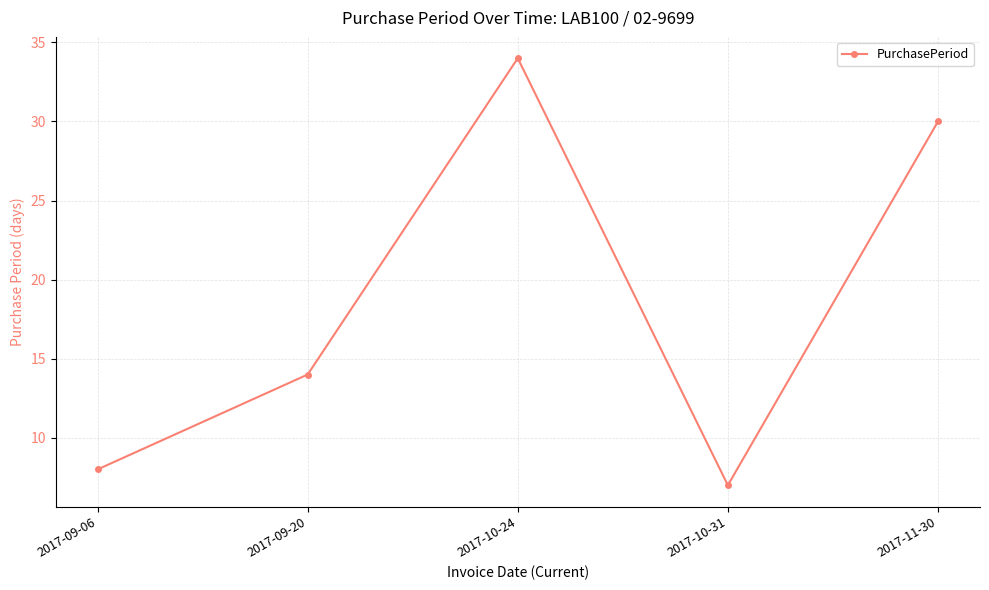

Where is the data nearest to the value 20?

2017-09-20